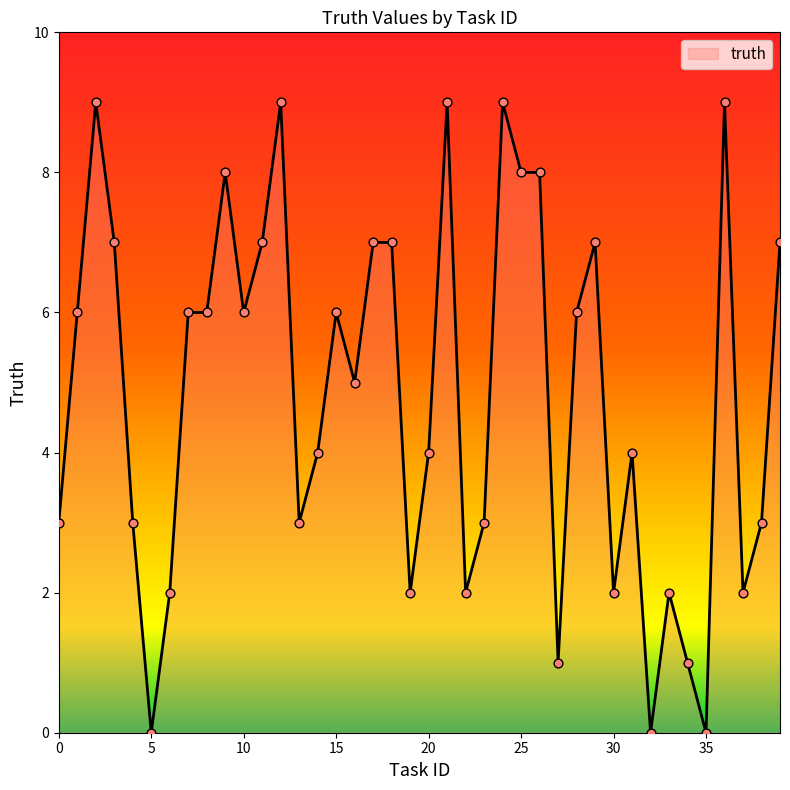

What is the difference between the maximum and minimum values?

9